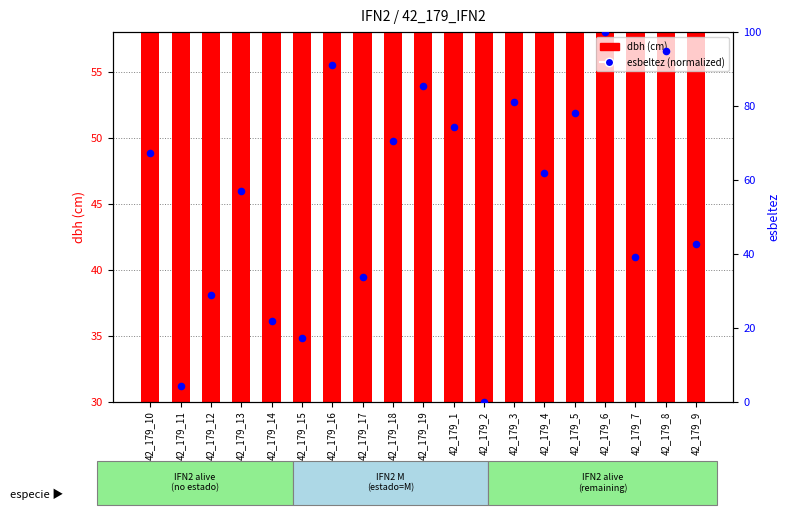

Is the value of dbh (cm) at 42_179_14 greater than the value of esbeltez (normalized) at 42_179_2?

Yes